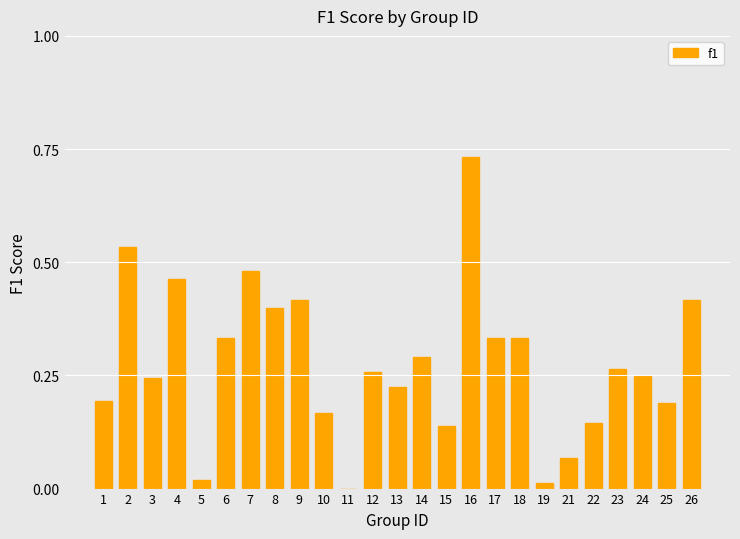

Count the number of data series in this chart.

1